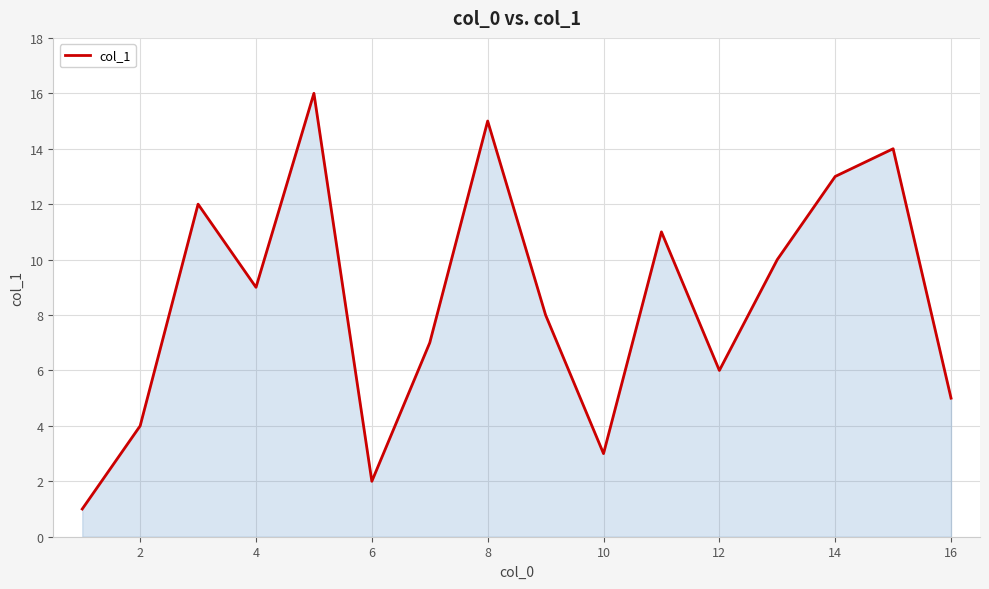

What is the greatest value displayed?

16